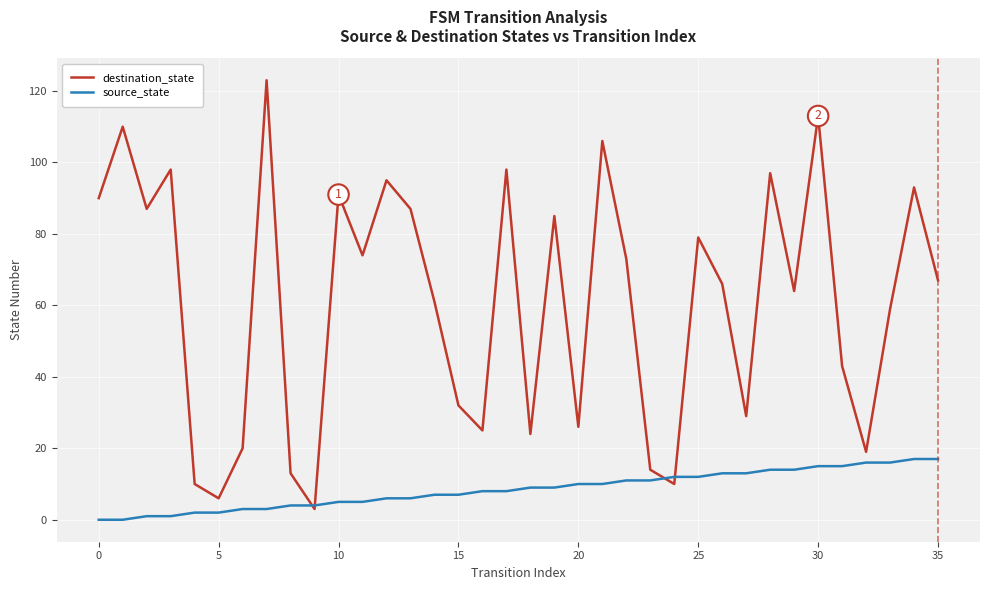

Rank the series by their maximum value, from highest to lowest.

destination_state, source_state